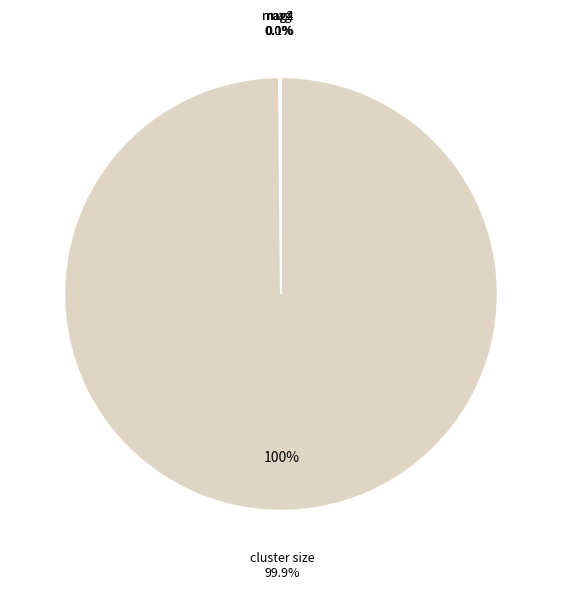

To the nearest percent, what is the average slice percentage?

25%